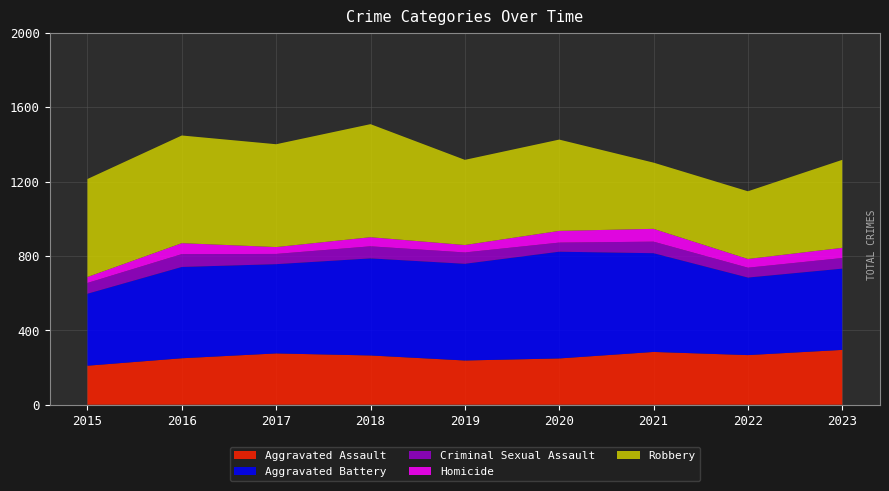

Reading left to right, transcribe all the data shown in this chart.

Aggravated Assault: 210	250	276	265	238	249	284	267	295
Aggravated Battery: 387	491	480	522	520	574	531	417	437
Criminal Sexual Assault: 58	69	55	65	61	49	62	53	57
Homicide: 32	59	37	49	40	63	69	47	55
Robbery: 527	579	553	608	458	491	356	364	473